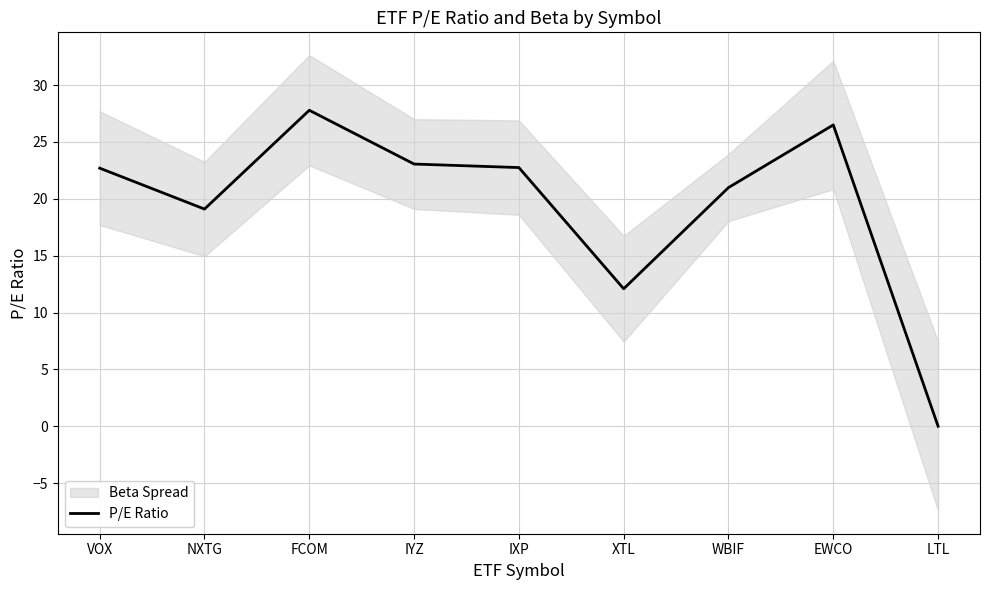

What position from the left is VOX?

1